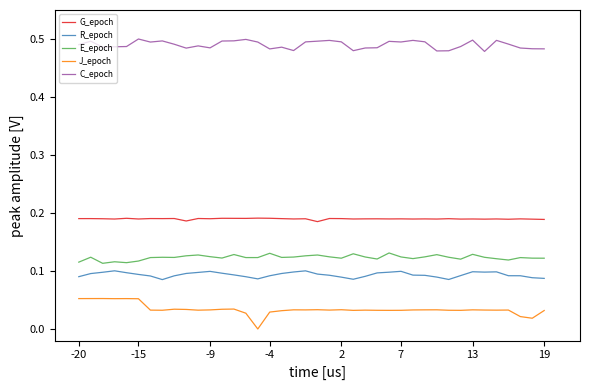

True or false: G_epoch and R_epoch intersect in this chart.

False